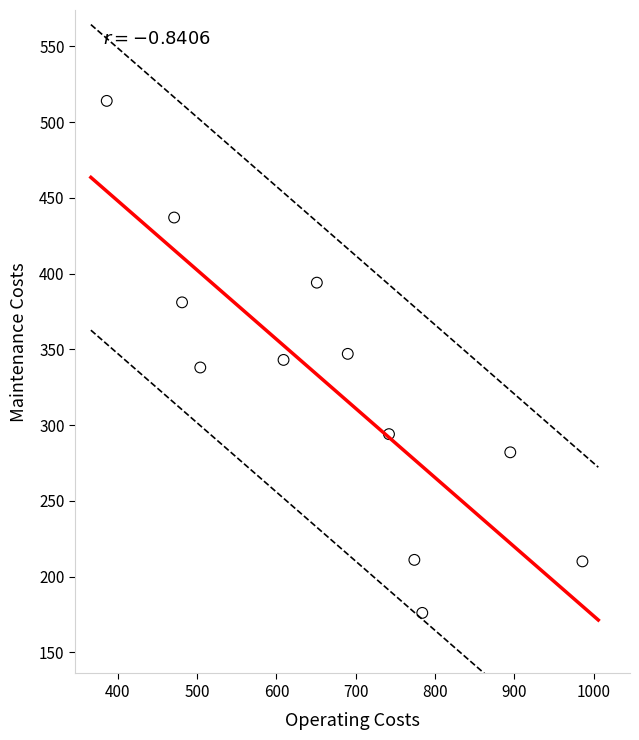

What is the average Y value?

327